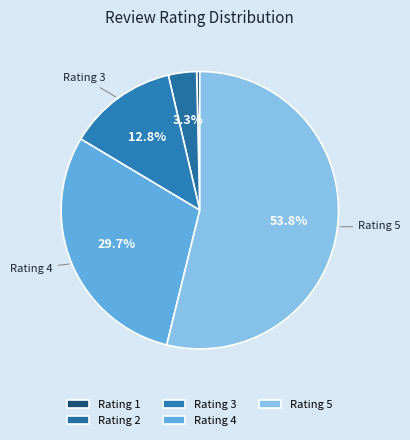

Which category has the smallest portion of the pie?

Rating 1